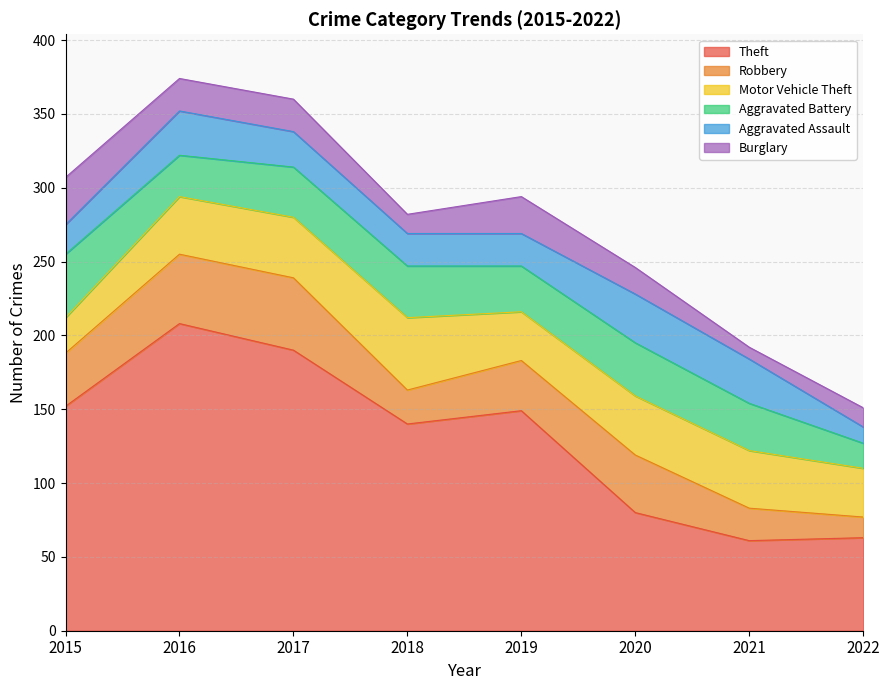

True or false: Aggravated Assault has more than 0 points higher than both neighbors.

True